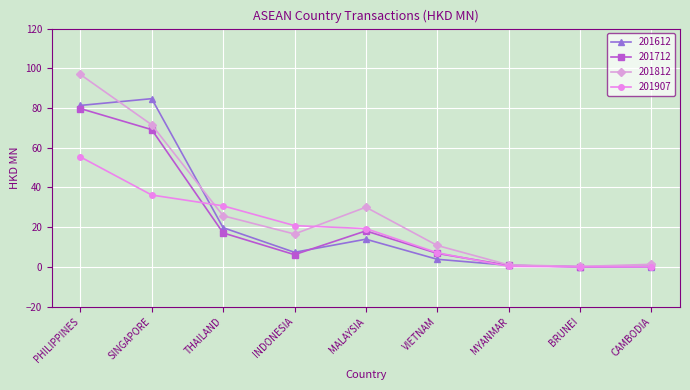

What position from the left is BRUNEI?

8